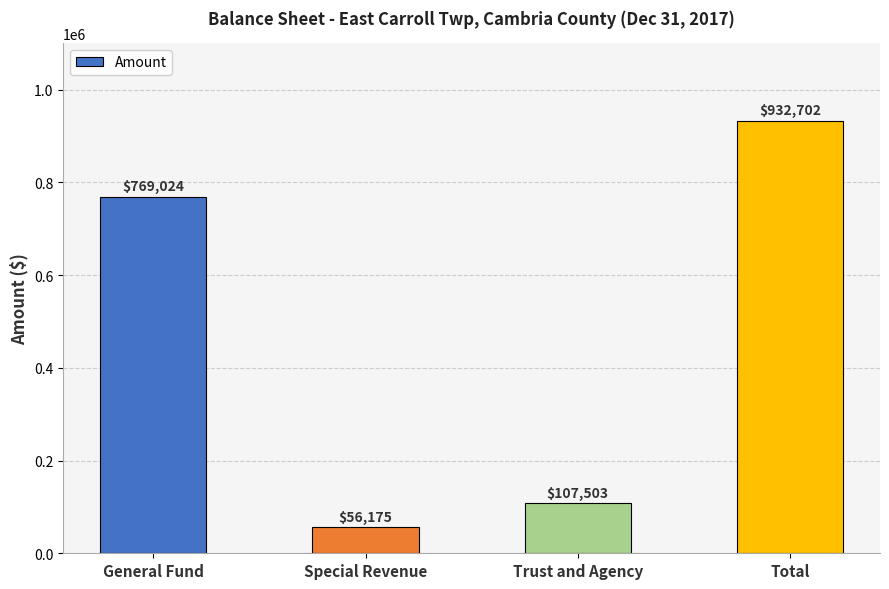

How many data points are less than 769024?

2